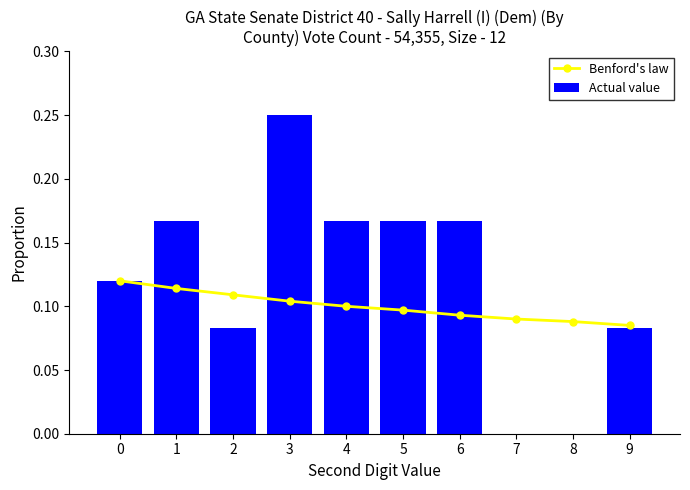

Rank the categories by Actual value value from lowest to highest.

7, 8, 2, 9, 0, 1, 4, 5, 6, 3